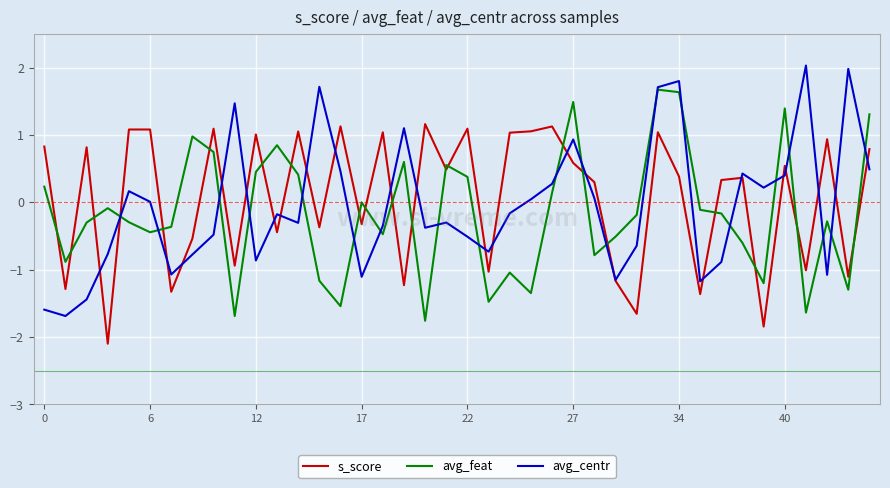

True or false: s_score and avg_feat cross at least once.

True